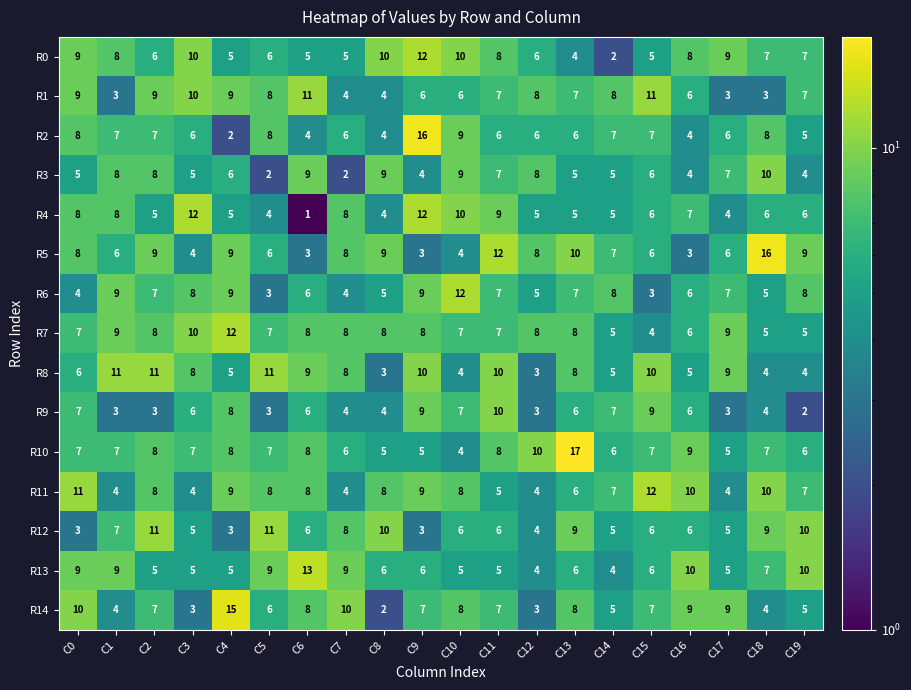

Read the R10 value at C1, to the nearest 10.

10